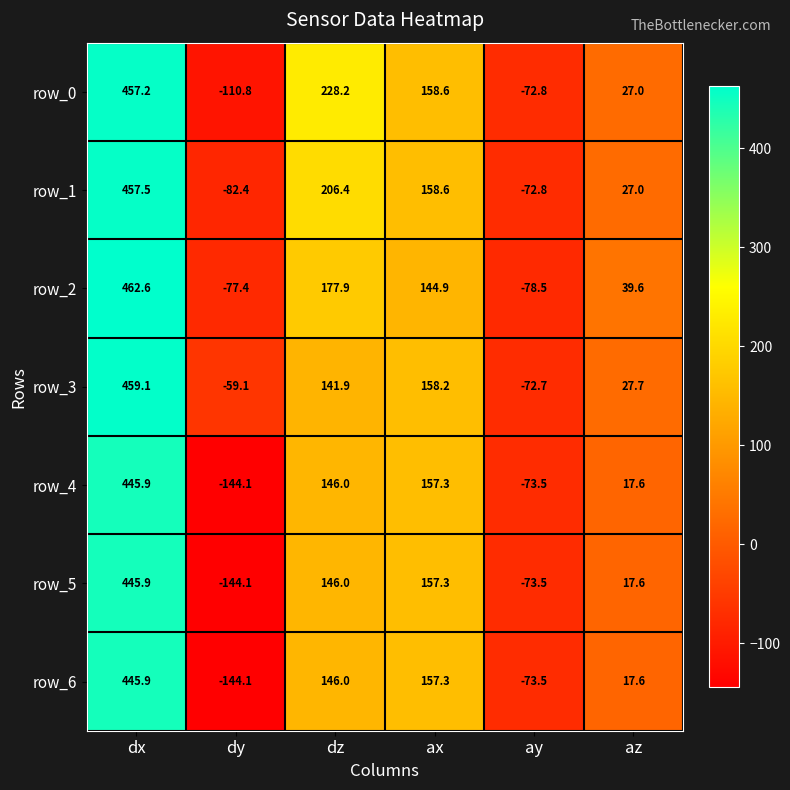

Reading right to left, what are all the values shown in this chart?

row_0: 27.0	-72.8	158.6	228.2	-110.8	457.2
row_1: 27.0	-72.8	158.6	206.4	-82.4	457.5
row_2: 39.6	-78.5	144.9	177.9	-77.4	462.6
row_3: 27.7	-72.7	158.2	141.9	-59.1	459.1
row_4: 17.6	-73.5	157.3	146.0	-144.1	445.9
row_5: 17.6	-73.5	157.3	146.0	-144.1	445.9
row_6: 17.6	-73.5	157.3	146.0	-144.1	445.9